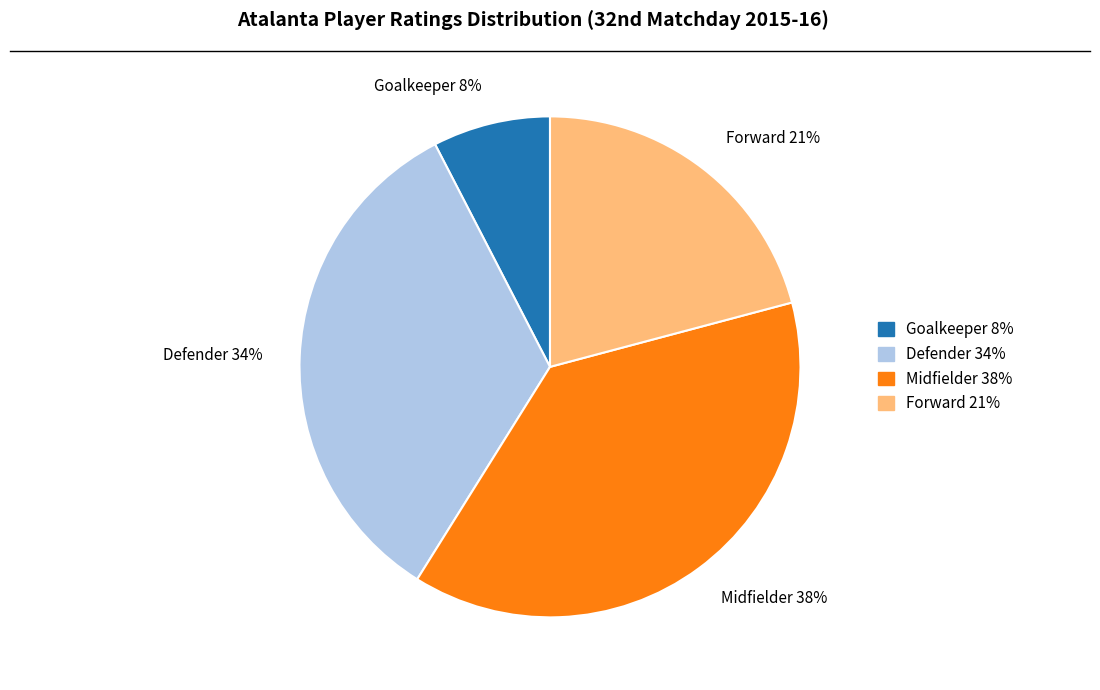

To the nearest percent, what percentage of the pie is Defender 34%?

34%